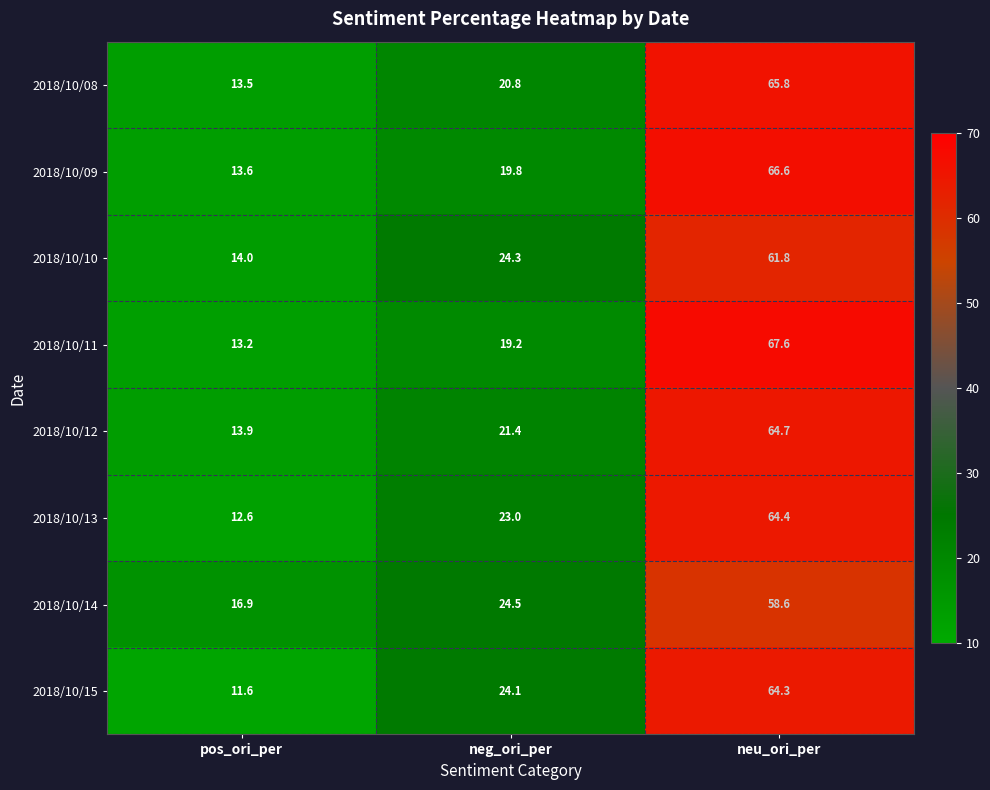

Rank the series by their maximum value, from highest to lowest.

2018/10/11, 2018/10/09, 2018/10/08, 2018/10/12, 2018/10/13, 2018/10/15, 2018/10/10, 2018/10/14